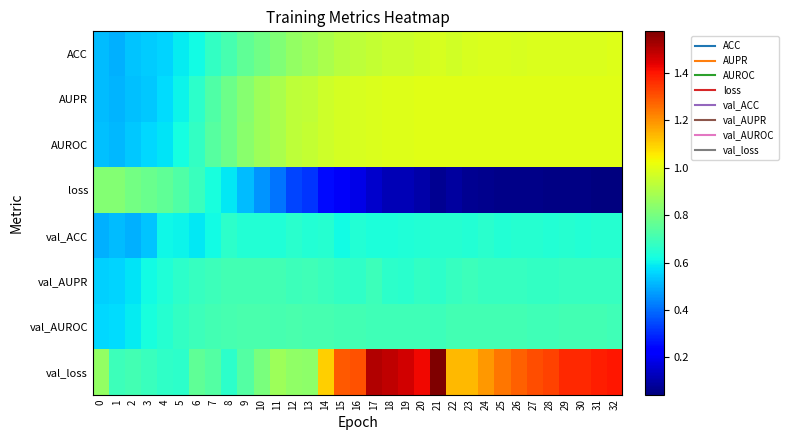

Which series has the largest range (max minus min)?

val_loss